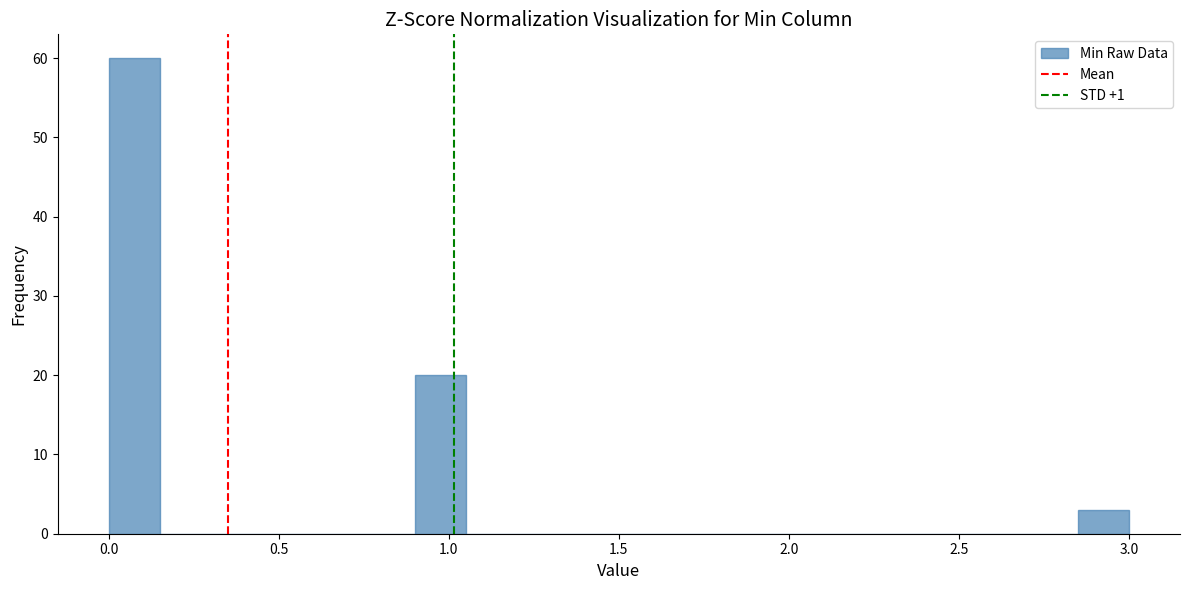

Around what value on the x-axis is the tallest bar? Give the approximate position of its centre, as read against the axis.

0.10